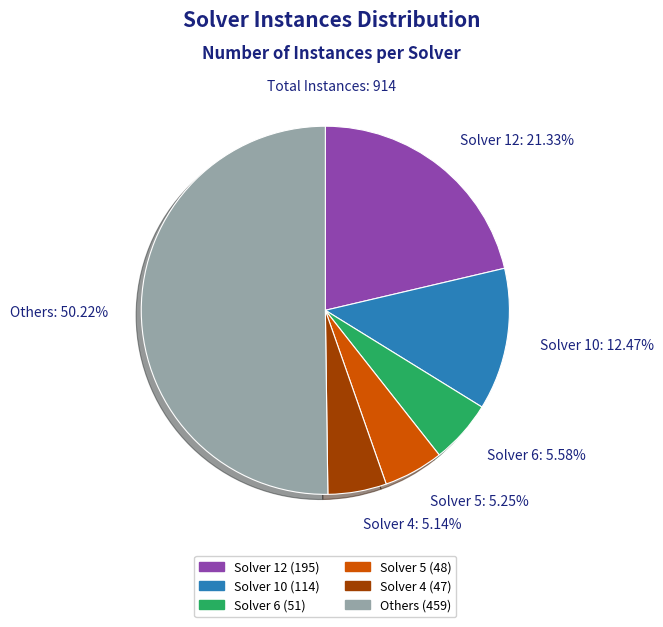

Is the sum of Solver 5 and Solver 12 greater than half?

No